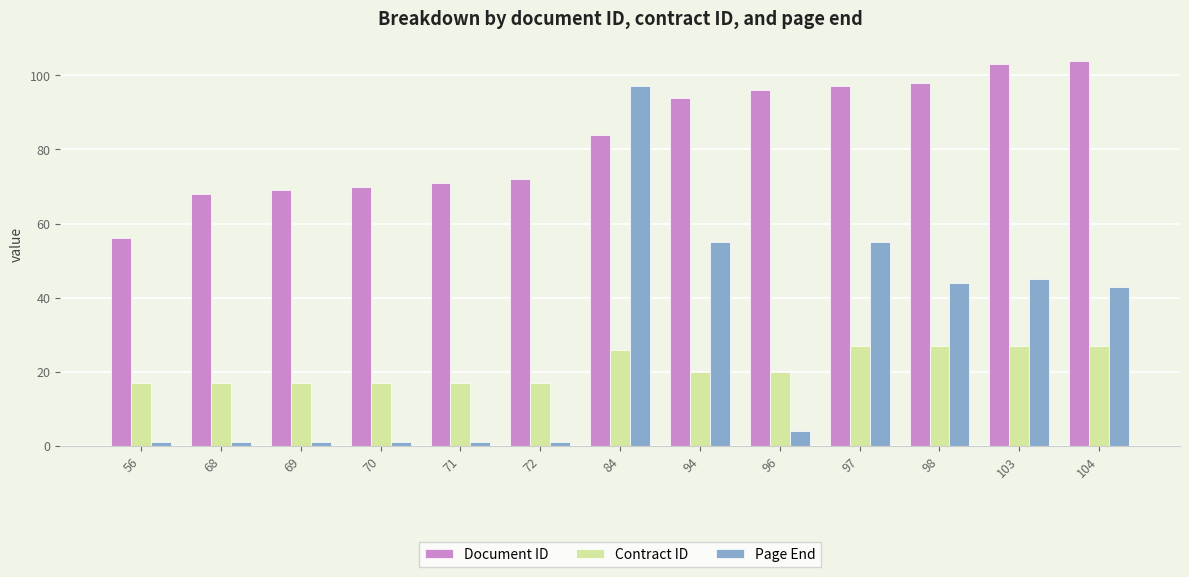

What is the total value across all series at 96?

120